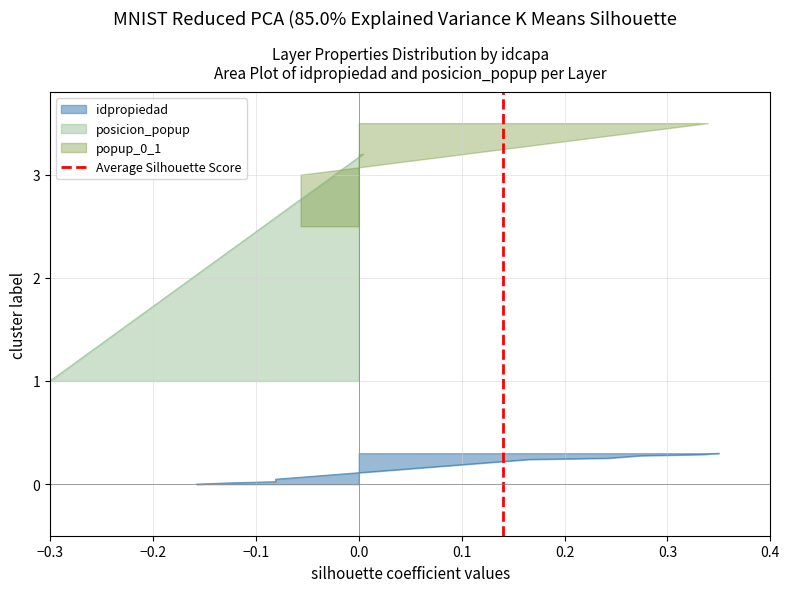

The chart shows a value of 1 at −0.2. True or false?

False